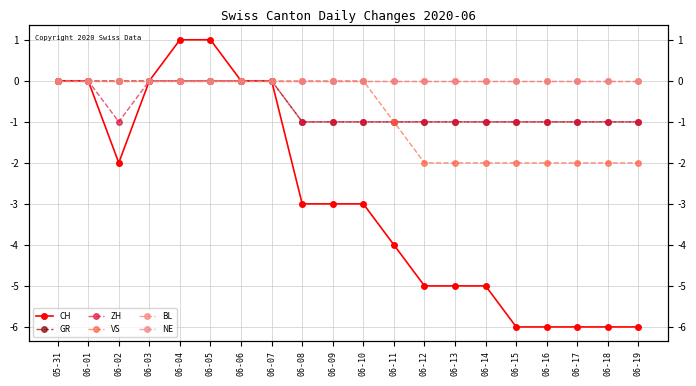

Reading left to right, extract all data points from this chart.

CH: 05-31=0	06-01=0	06-02=-2	06-03=0	06-04=1	06-05=1	06-06=0	06-07=0	06-08=-3	06-09=-3	06-10=-3	06-11=-4	06-12=-5	06-13=-5	06-14=-5	06-15=-6	06-16=-6	06-17=-6	06-18=-6	06-19=-6
GR: 05-31=0	06-01=0	06-02=0	06-03=0	06-04=0	06-05=0	06-06=0	06-07=0	06-08=-1	06-09=-1	06-10=-1	06-11=-1	06-12=-1	06-13=-1	06-14=-1	06-15=-1	06-16=-1	06-17=-1	06-18=-1	06-19=-1
ZH: 05-31=0	06-01=0	06-02=-1	06-03=0	06-04=0	06-05=0	06-06=0	06-07=0	06-08=-1	06-09=-1	06-10=-1	06-11=-1	06-12=-1	06-13=-1	06-14=-1	06-15=-1	06-16=-1	06-17=-1	06-18=-1	06-19=-1
VS: 05-31=0	06-01=0	06-02=0	06-03=0	06-04=0	06-05=0	06-06=0	06-07=0	06-08=0	06-09=0	06-10=0	06-11=-1	06-12=-2	06-13=-2	06-14=-2	06-15=-2	06-16=-2	06-17=-2	06-18=-2	06-19=-2
BL: 05-31=0	06-01=0	06-02=0	06-03=0	06-04=0	06-05=0	06-06=0	06-07=0	06-08=0	06-09=0	06-10=0	06-11=0	06-12=0	06-13=0	06-14=0	06-15=0	06-16=0	06-17=0	06-18=0	06-19=0
NE: 05-31=0	06-01=0	06-02=0	06-03=0	06-04=0	06-05=0	06-06=0	06-07=0	06-08=0	06-09=0	06-10=0	06-11=0	06-12=0	06-13=0	06-14=0	06-15=0	06-16=0	06-17=0	06-18=0	06-19=0